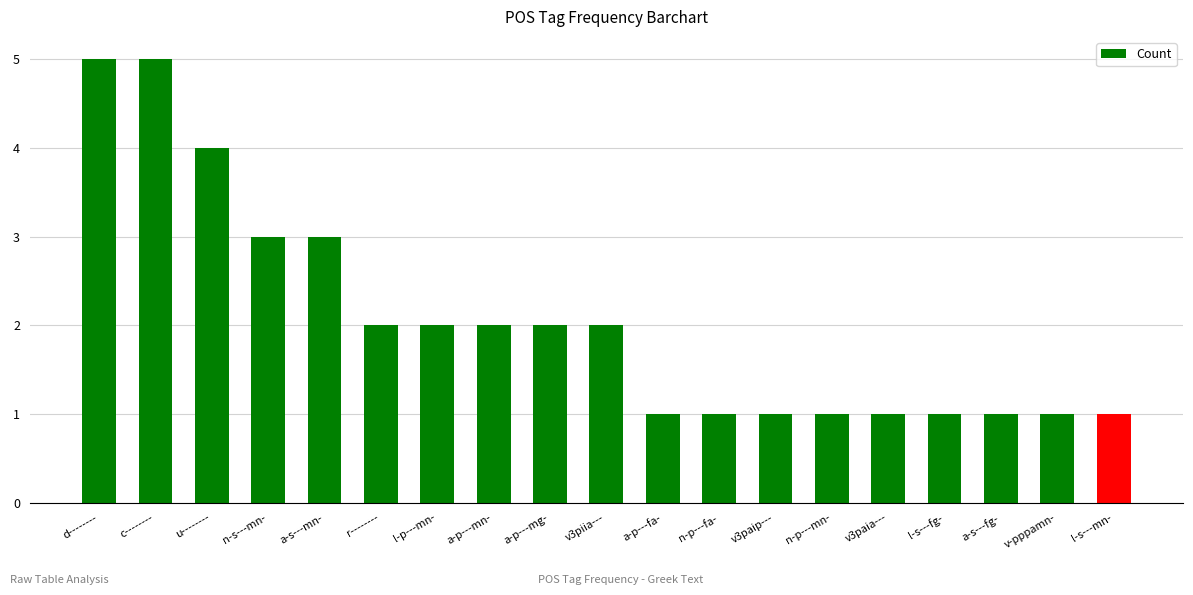

What is the greatest value displayed?

5